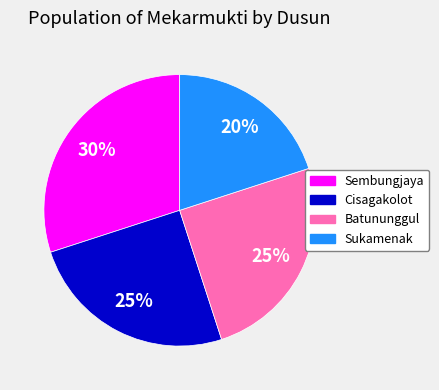

Do Batununggul and Sukamenak together represent more than half of the pie?

No